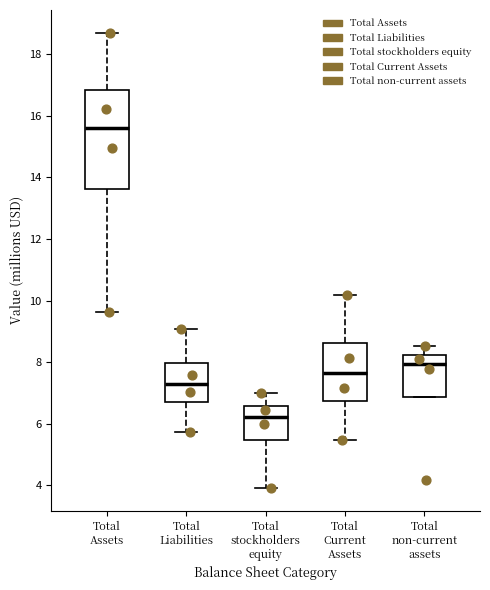

Where is the lower edge of the box for Total Assets on the y-axis? The values are not printed on the chart, so give them approximately, as read against the axis.

13.6